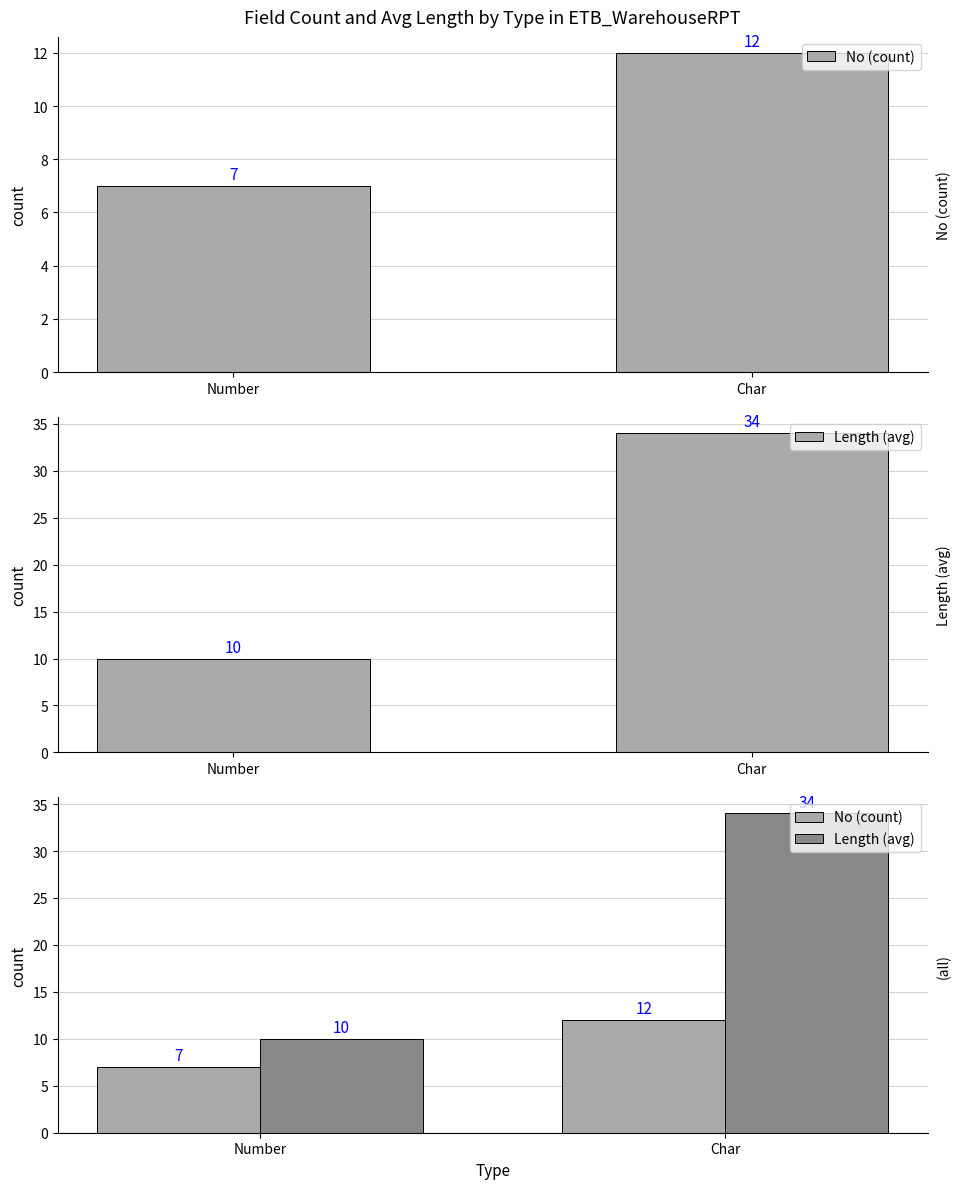

Reading right to left, what are all the values shown in this chart?

No (count): Char=12	Number=7
Length (avg): Char=34	Number=10